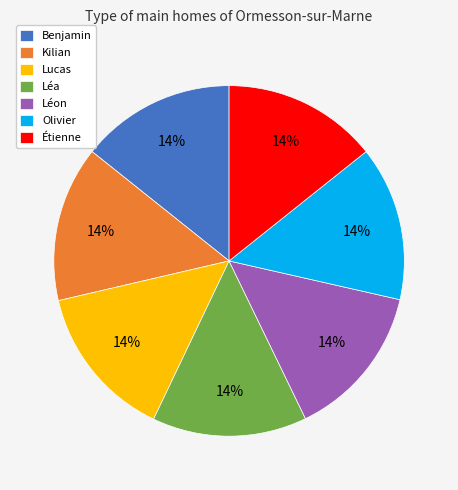

Count the number of slices in the pie.

7